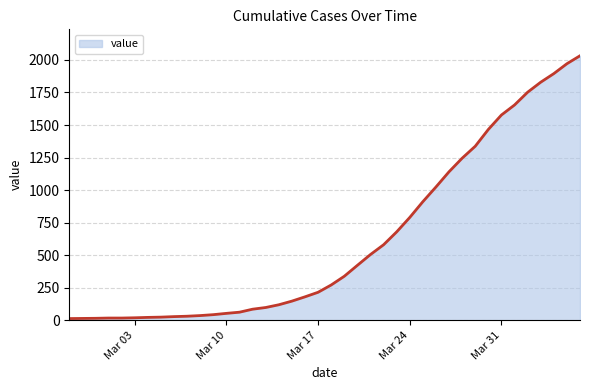

What is the maximum value shown in the chart?

2032